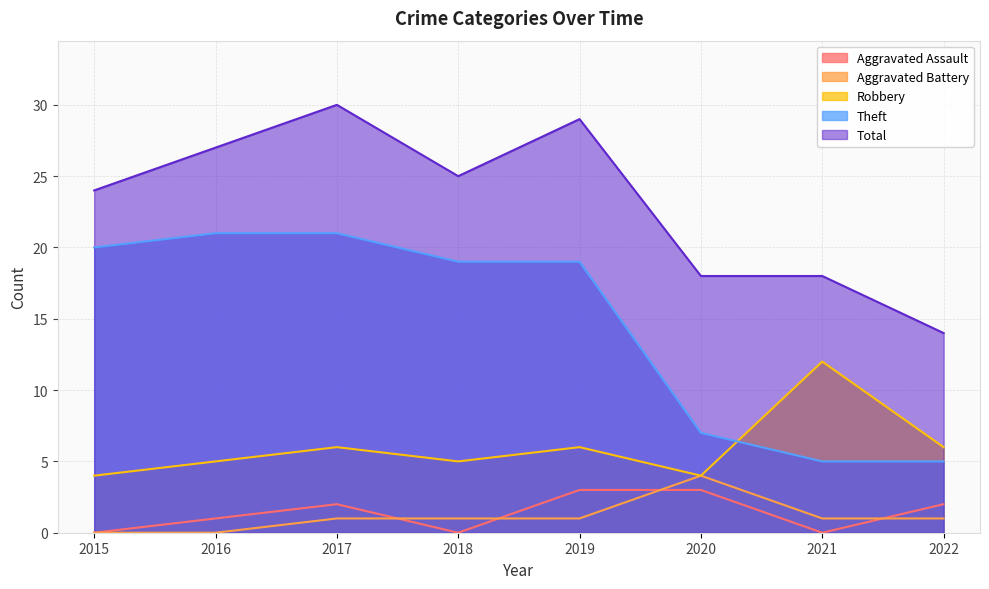

True or false: Aggravated Assault and Total cross at least once.

False